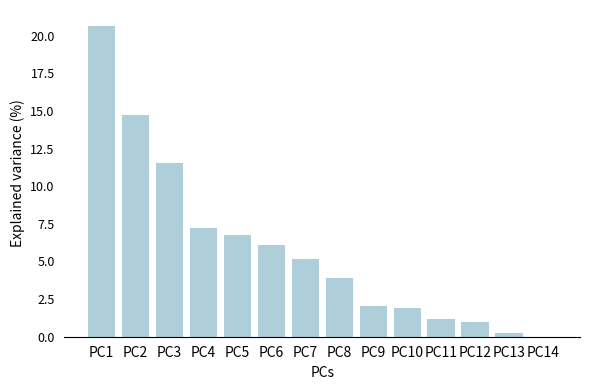

What is the maximum value shown in the chart?

20.7